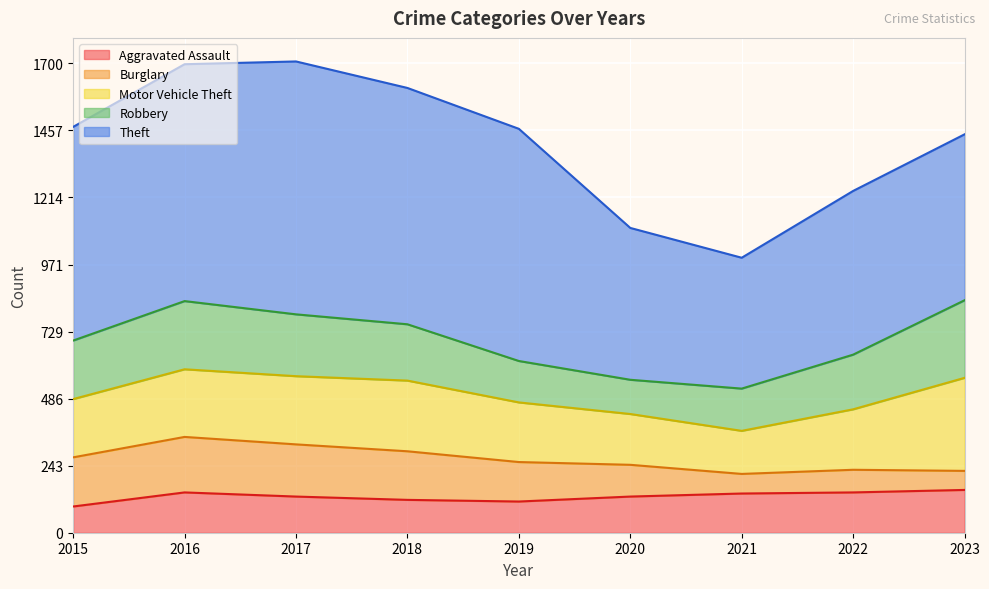

At which category does Burglary reach its first local peak?

2016